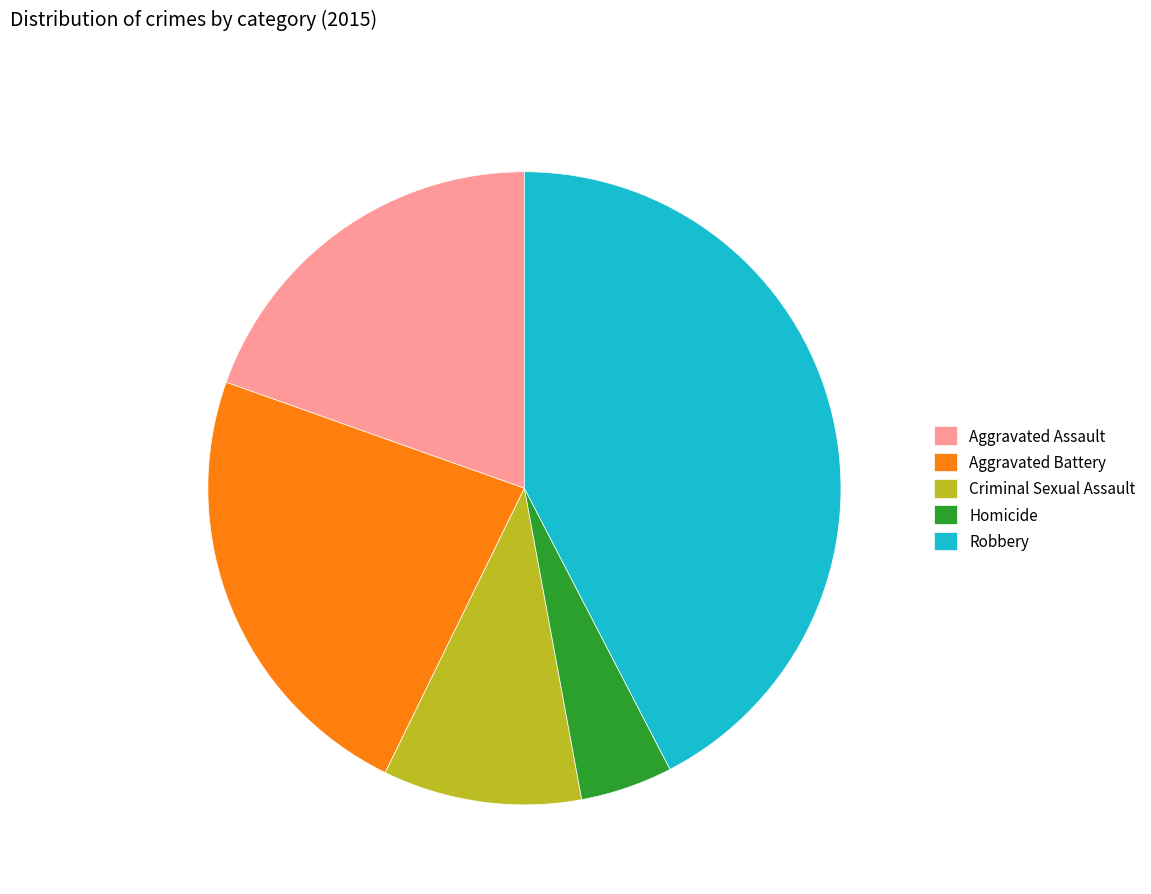

Is Aggravated Battery the majority of the pie?

No